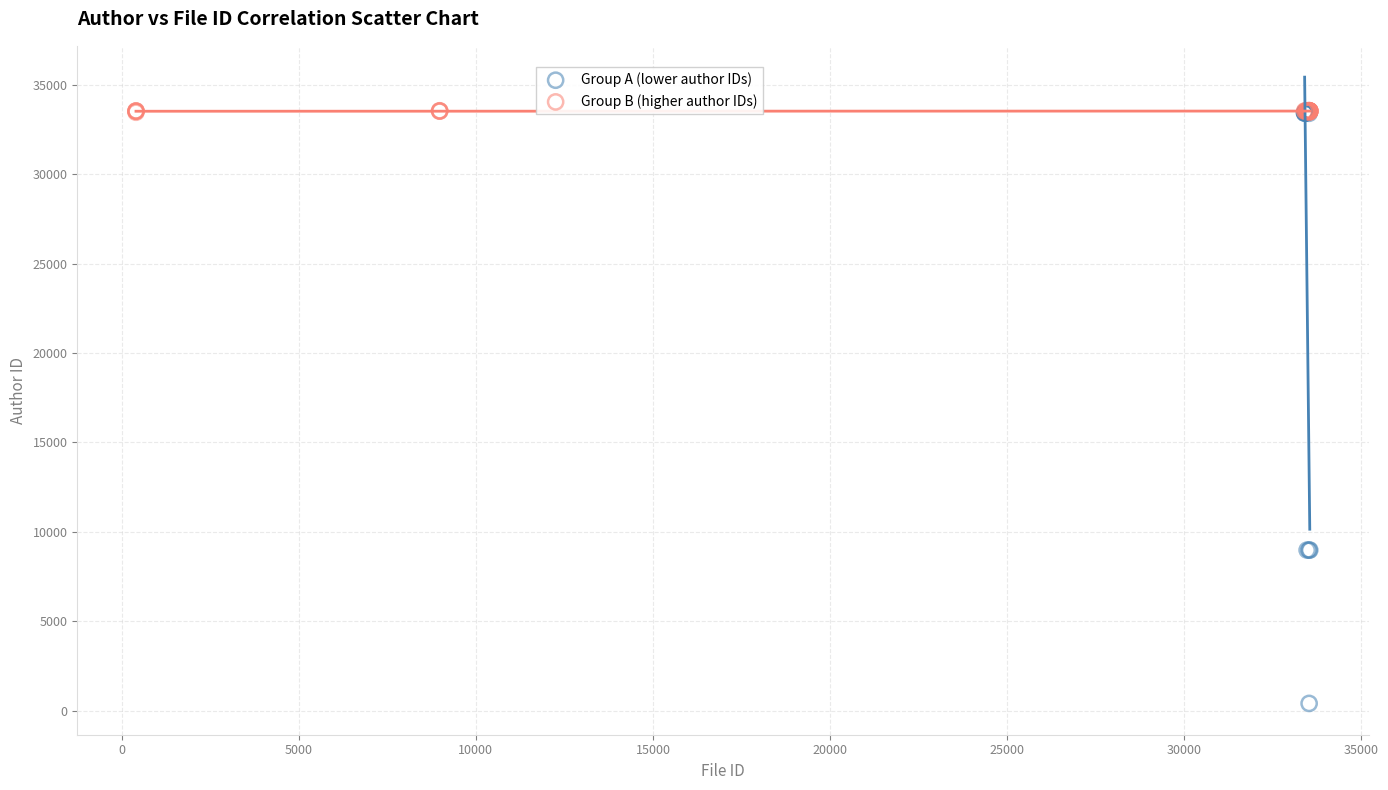

Which series has the largest Y range (max minus min)?

Group A (lower author IDs)